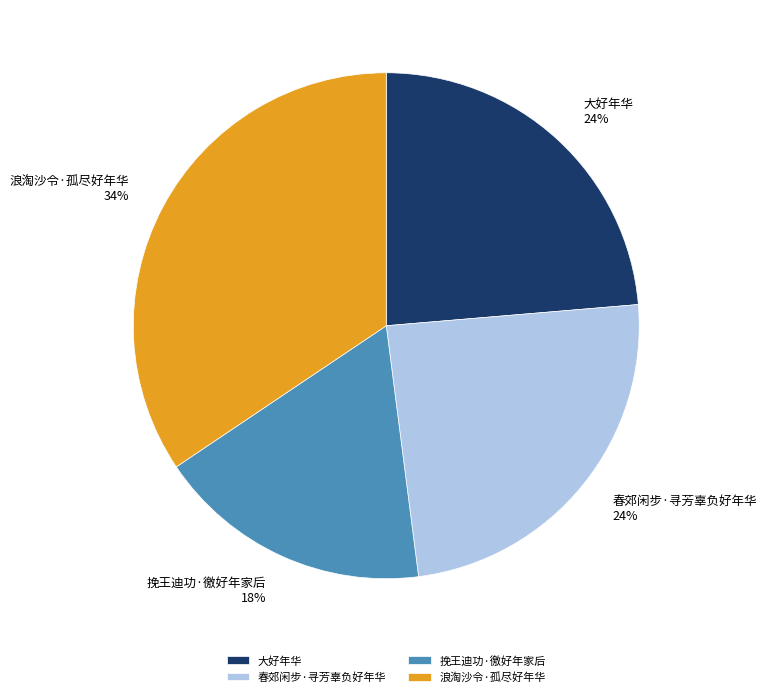

How many segments does this pie chart have?

4